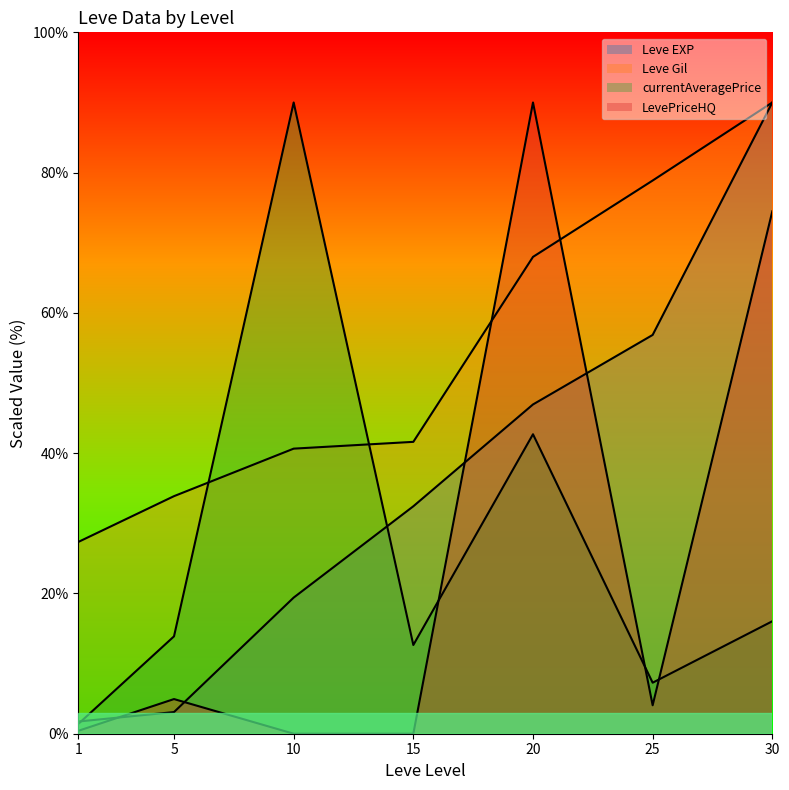

At which label does LevePriceHQ reach its peak?

20